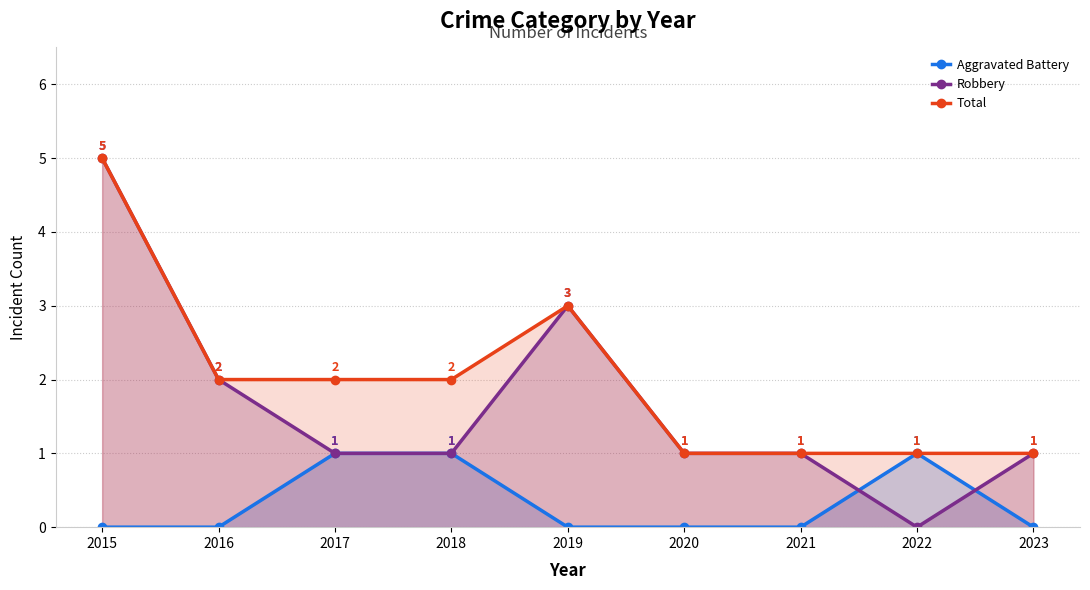

How many values in Robbery are above zero?

8